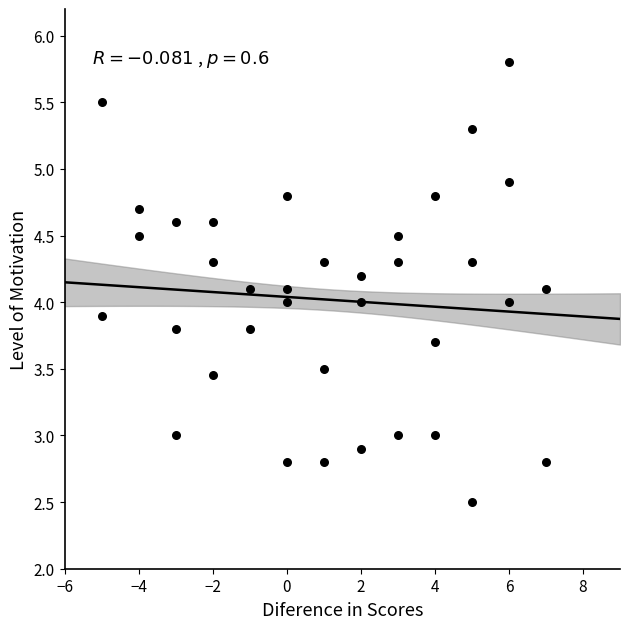

What is the range of X values (max minus min)?

12.0